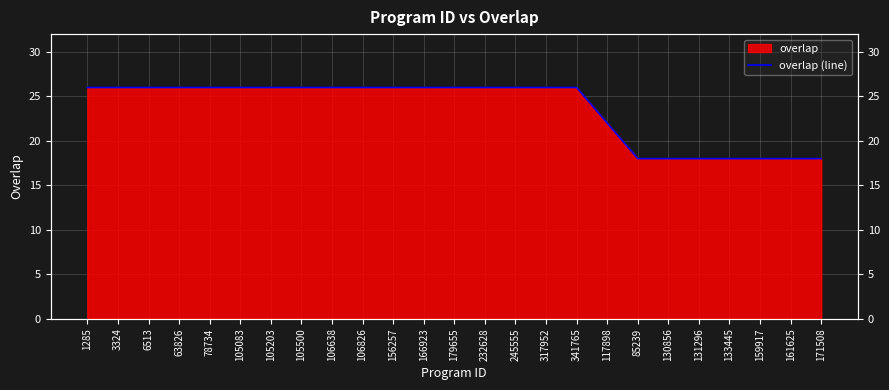

List the labels in order of value, largest first.

1285, 3324, 6513, 63826, 78734, 105083, 105203, 105500, 106638, 106826, 156257, 166923, 179655, 232628, 245555, 317952, 341765, 117898, 85239, 130856, 131296, 133445, 159917, 161625, 171508